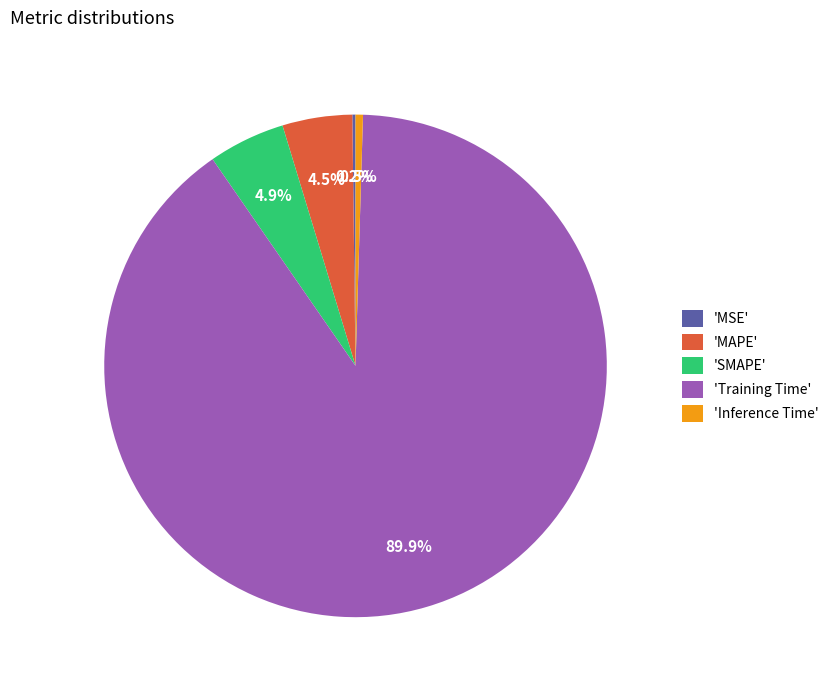

Which slice is the largest?

'Training Time'